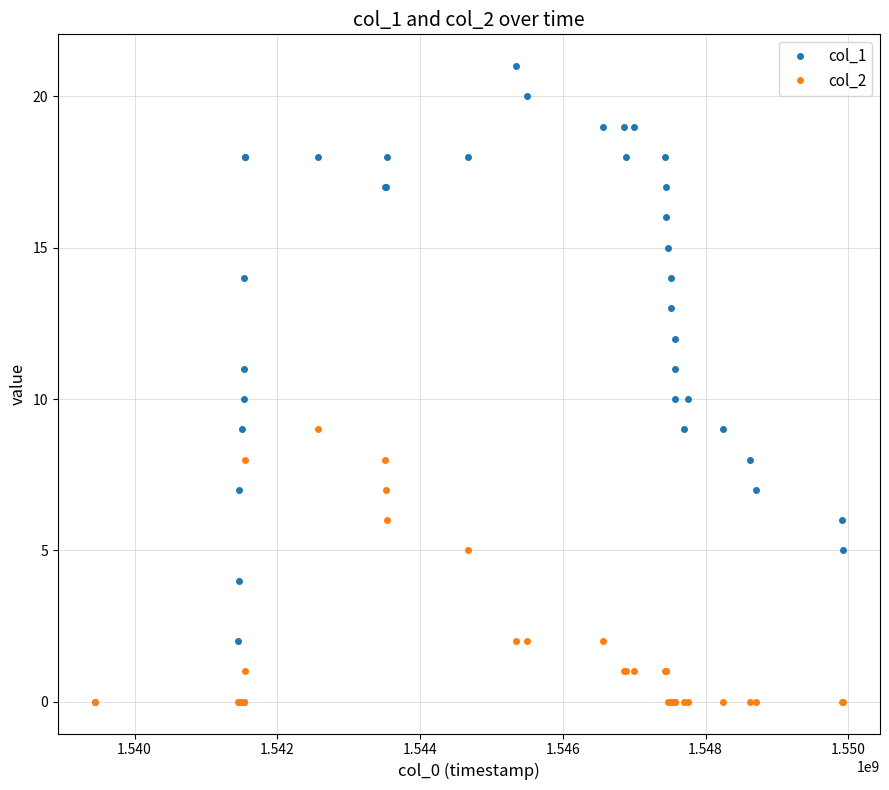

True or false: col_2 has more than 0 points higher than both neighbors.

True